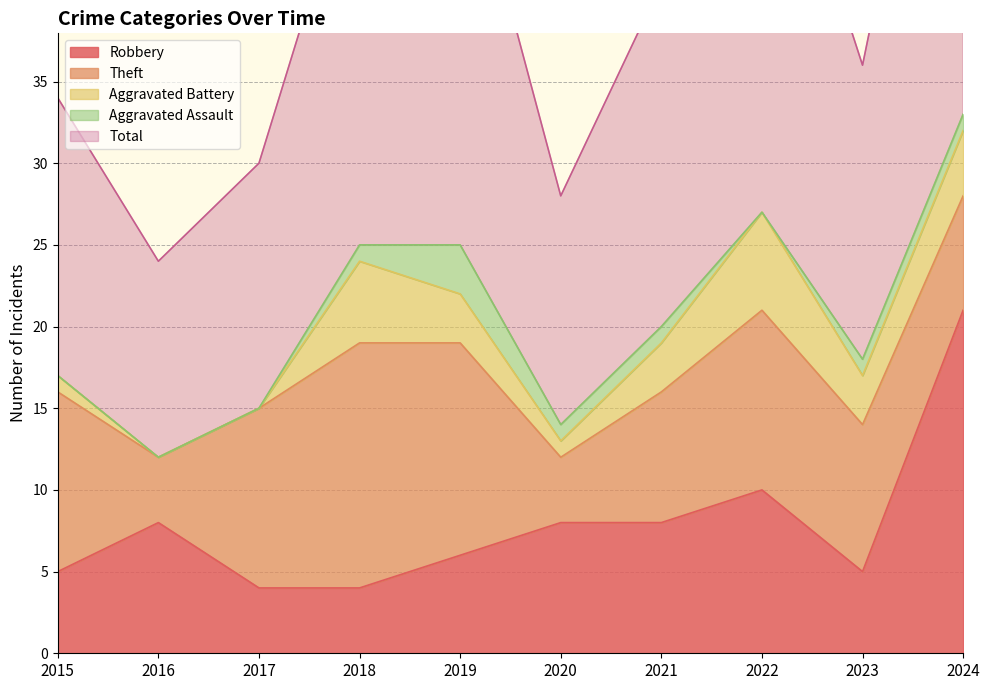

Which label corresponds to the smallest value in the chart?

2016